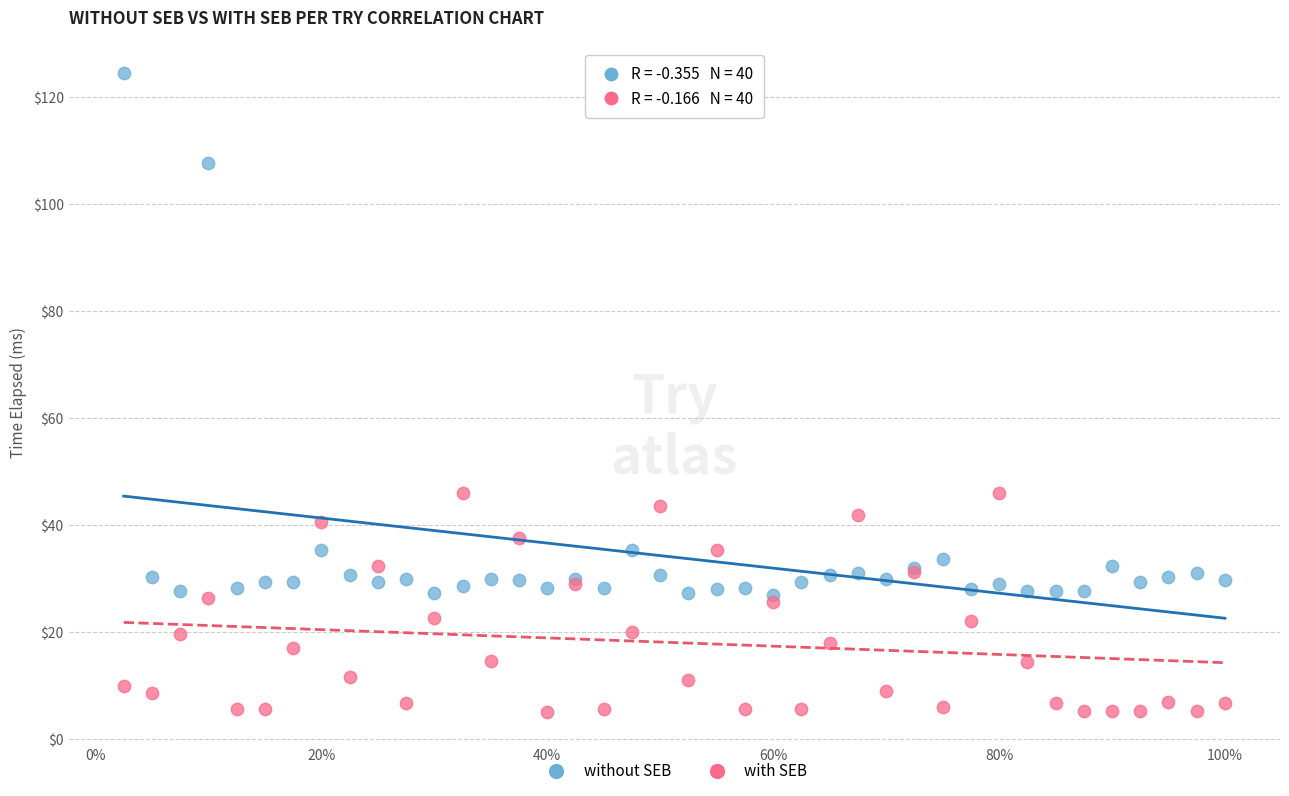

What is the X range (max minus min) for the scatter plot?

1.0